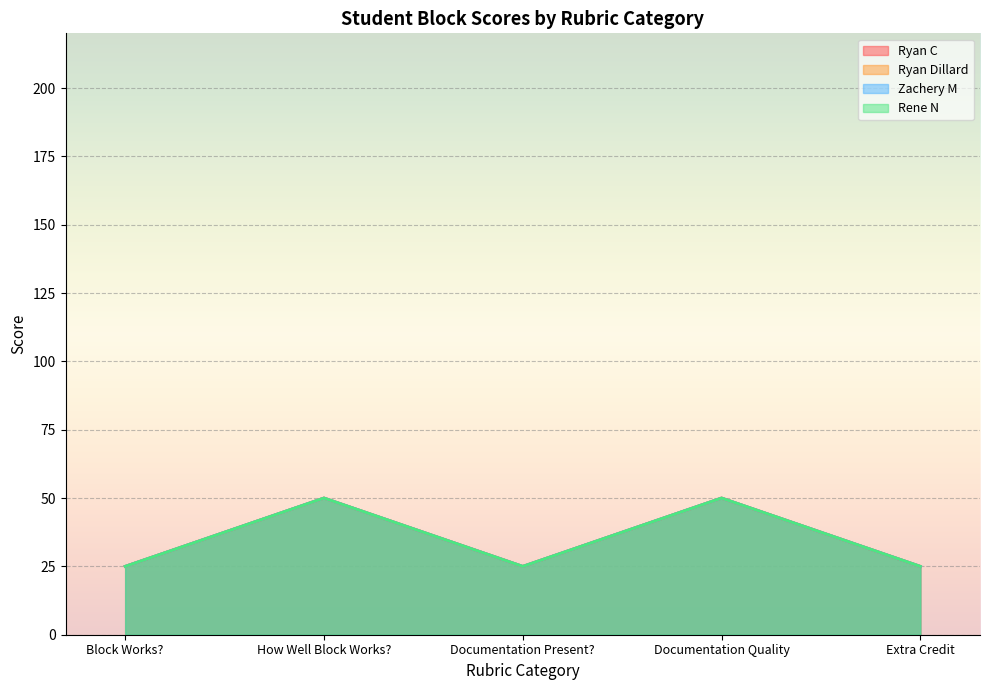

True or false: Ryan Dillard has more than 0 points higher than both neighbors.

True